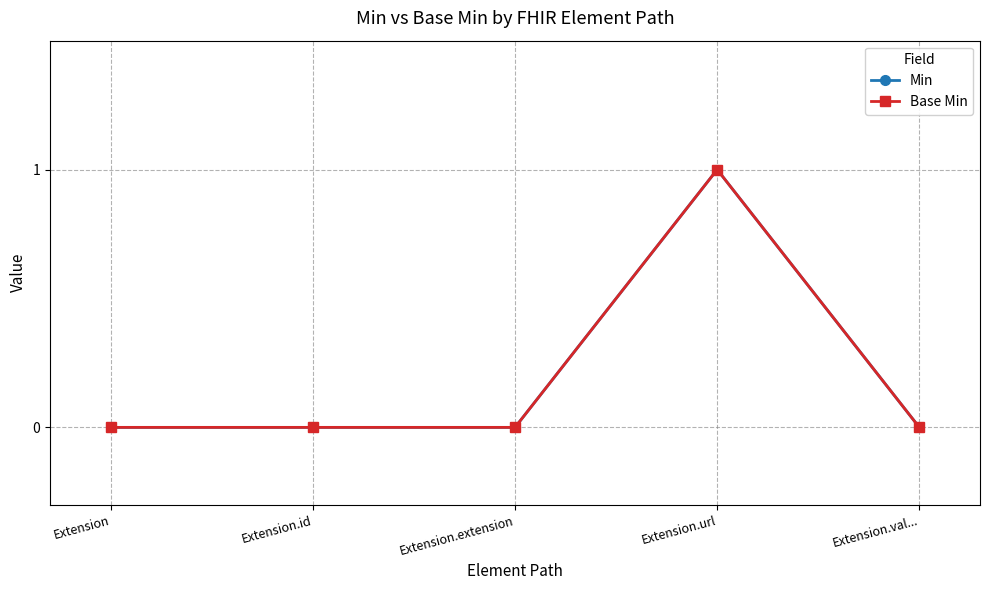

Does the chart have visible grid lines?

Yes